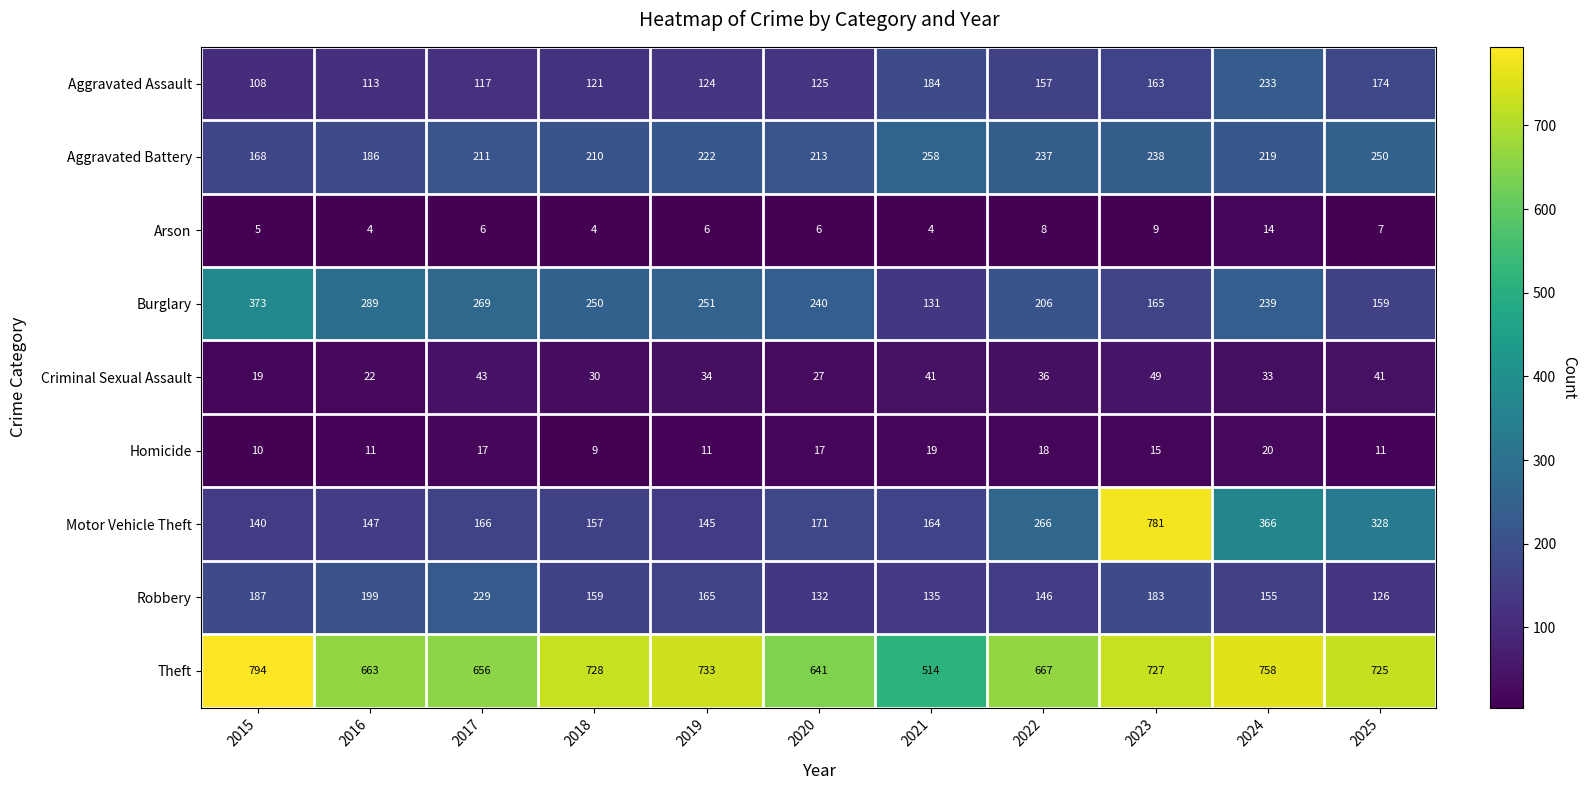

At how many categories does at least one series exceed 276?

11